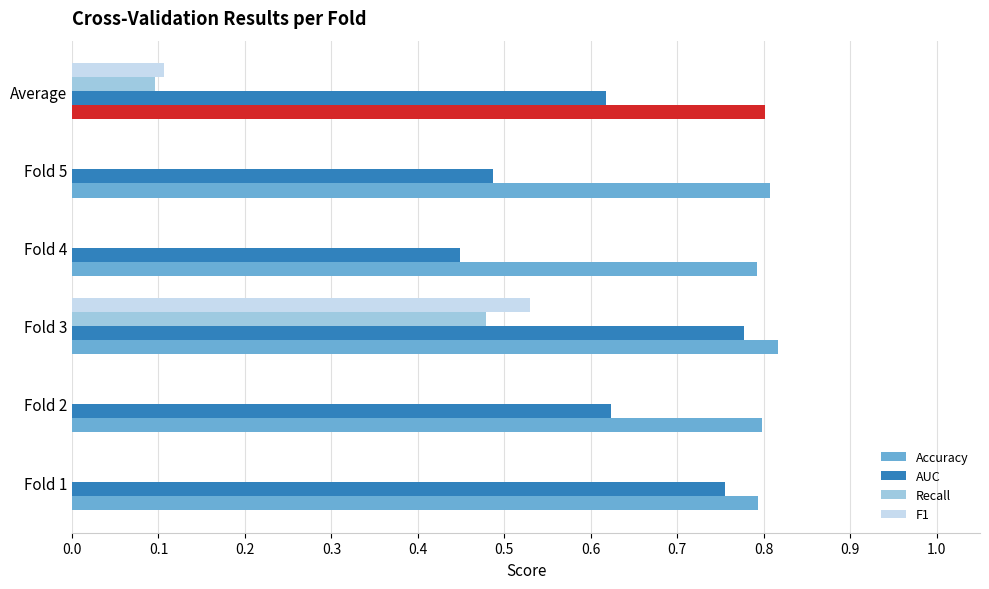

What is the sum of all Accuracy values?

4.8